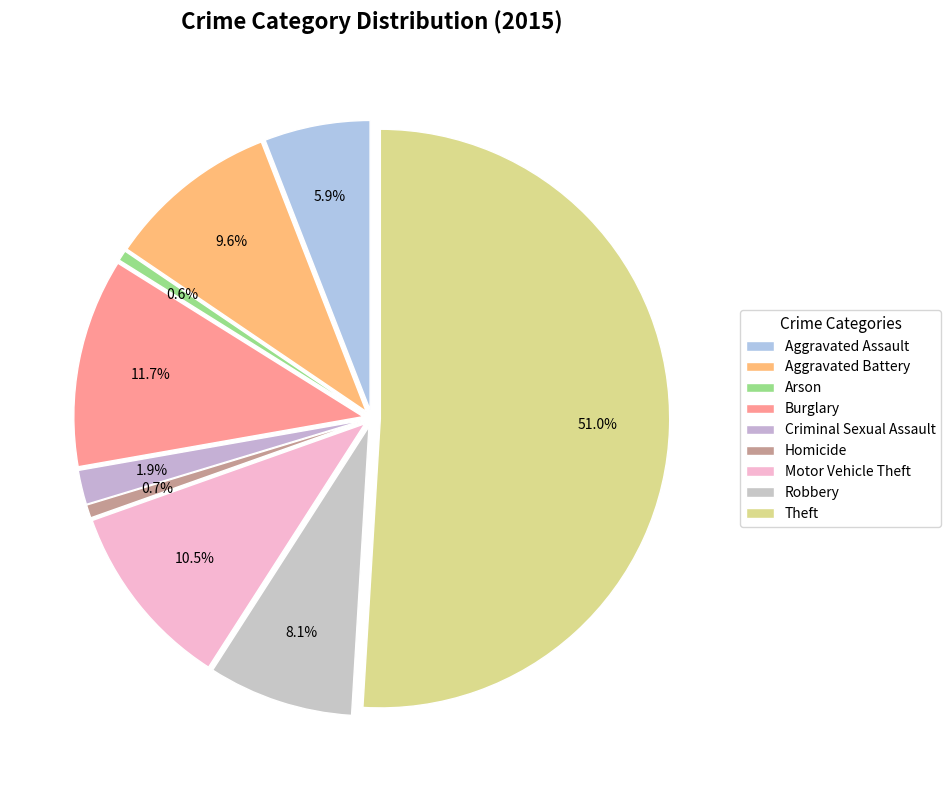

What percentage do Aggravated Assault and Motor Vehicle Theft together represent?

16.4%